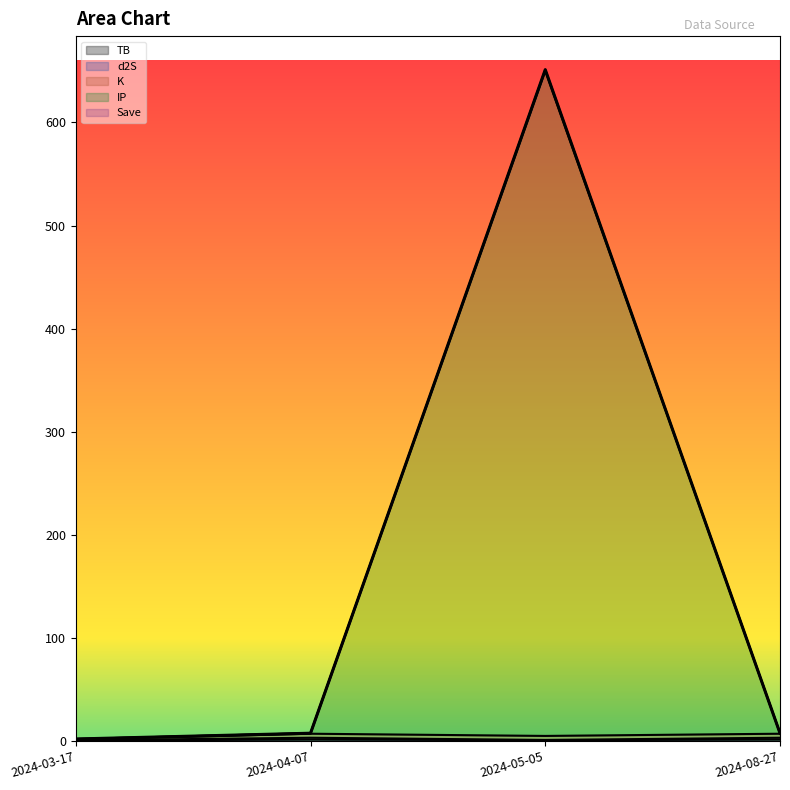

At which category is the sum across all series the highest?

2024-05-05